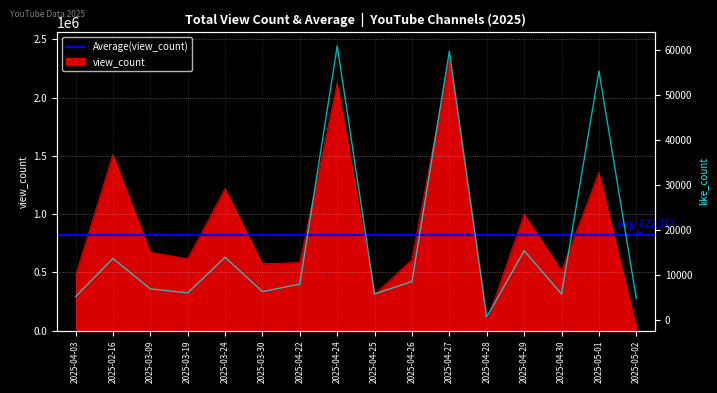

What is the difference between the highest and lowest values at 2025-04-29?

984024